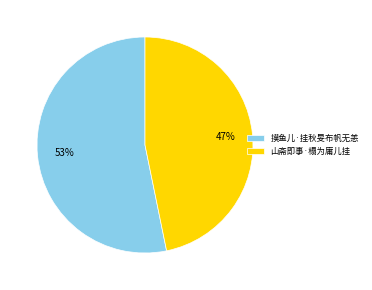

Does any single category account for the majority?

Yes